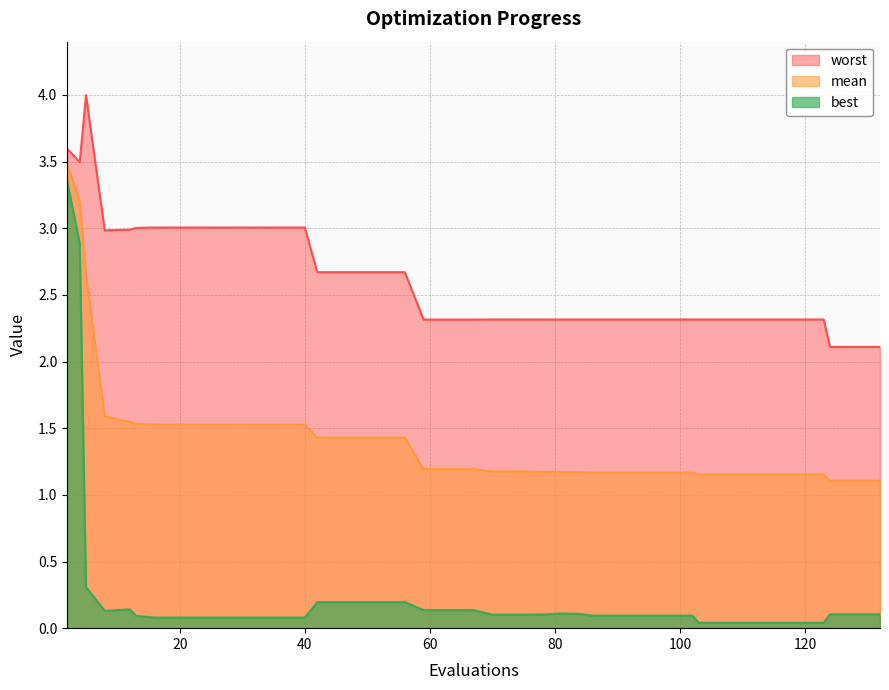

What is the value of the mean point at the 40th from the left?

1.1